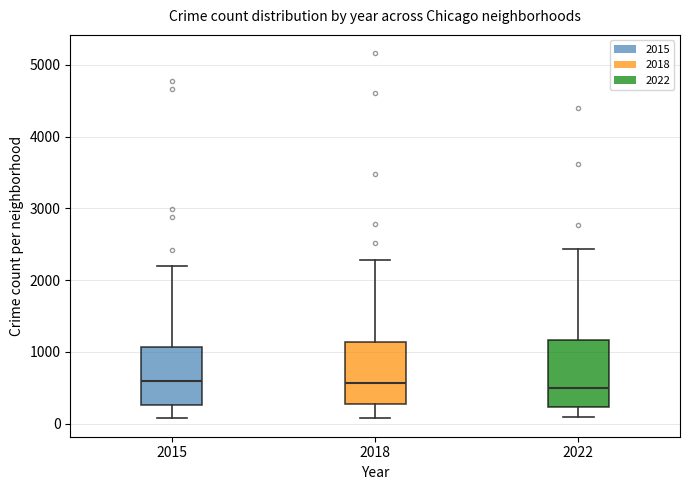

Where does the median line of the box at x = 2022 sit on the y-axis? The values are not printed on the chart, so give them approximately, as read against the axis.

500